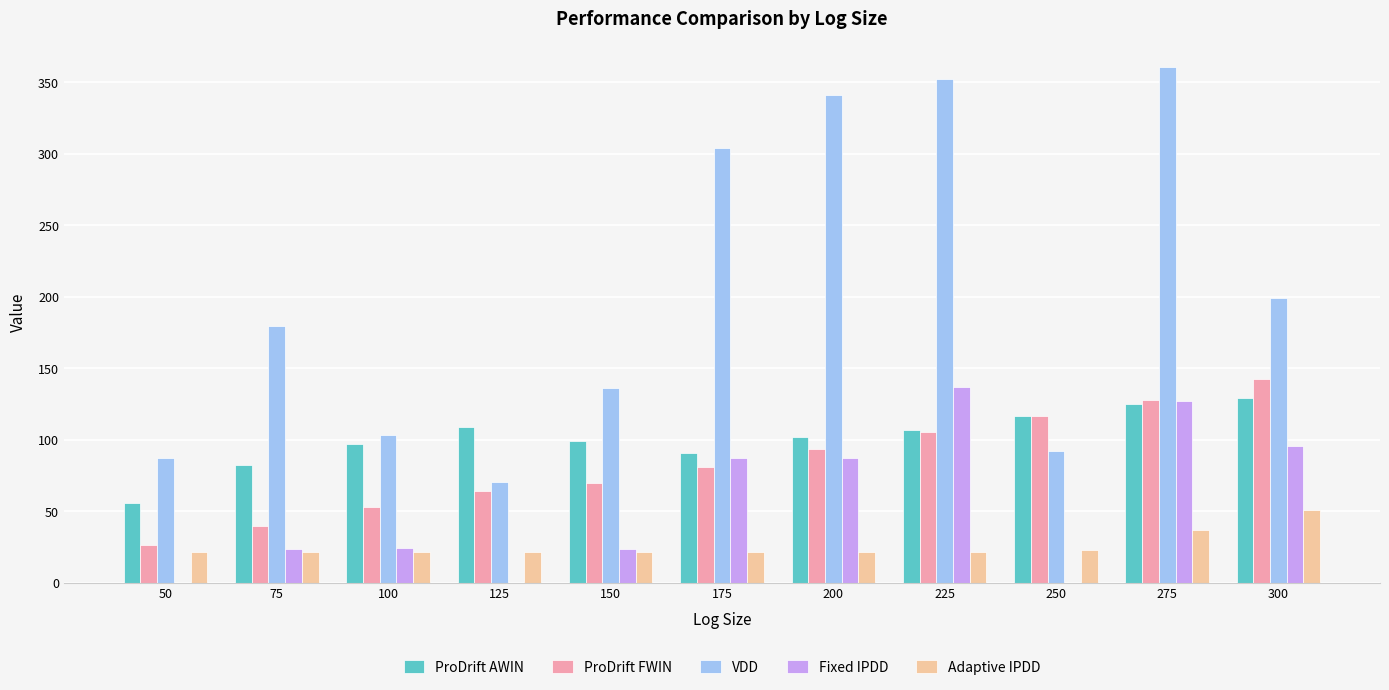

What is the difference between the Fixed IPDD values at 100 and 250?

24.3